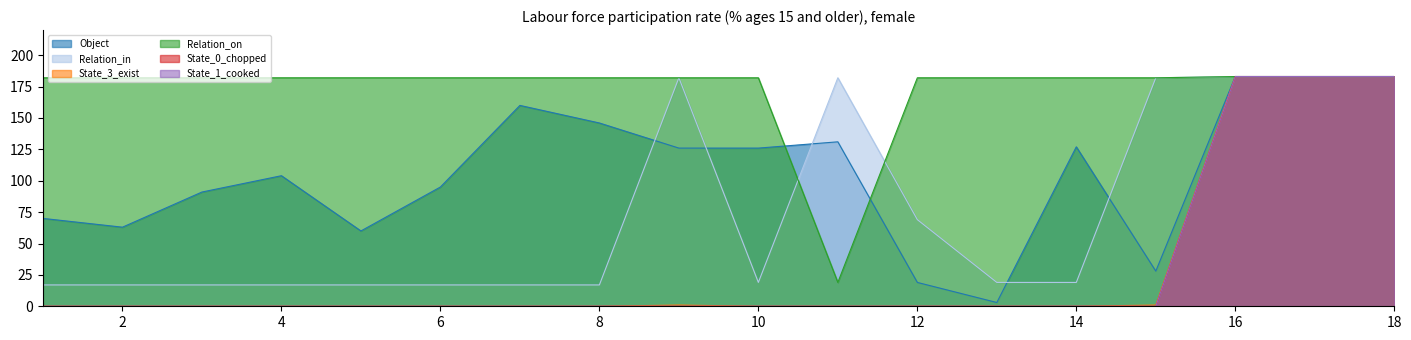

Which category has the highest value in the State_1_cooked series?

16